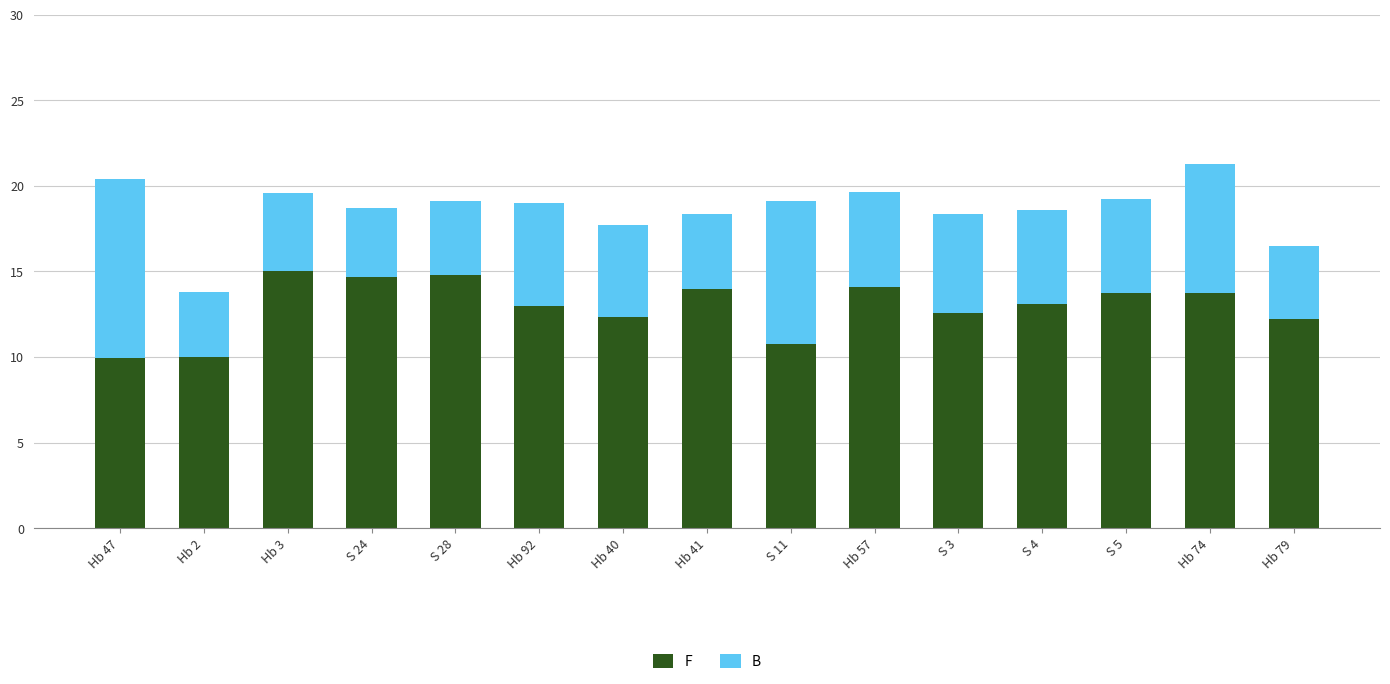

What is the minimum value for F?

9.9